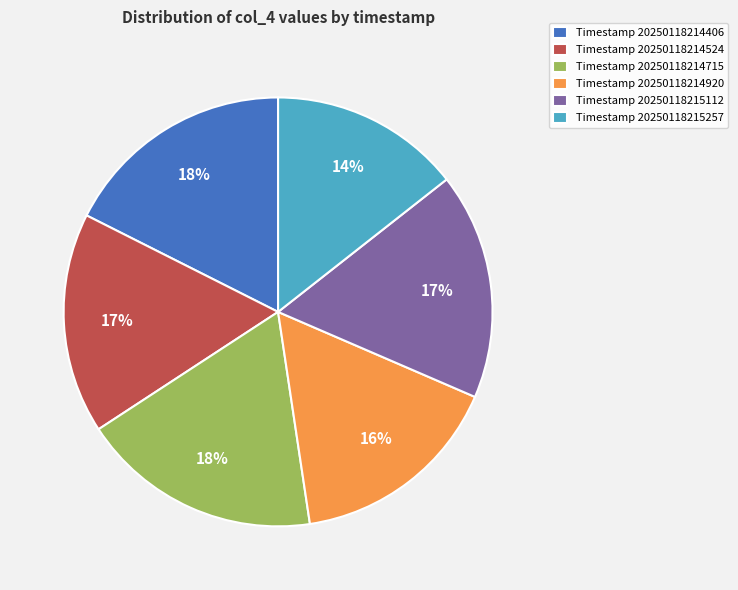

To the nearest percent, what percentage of the pie is Timestamp 20250118214406?

18%